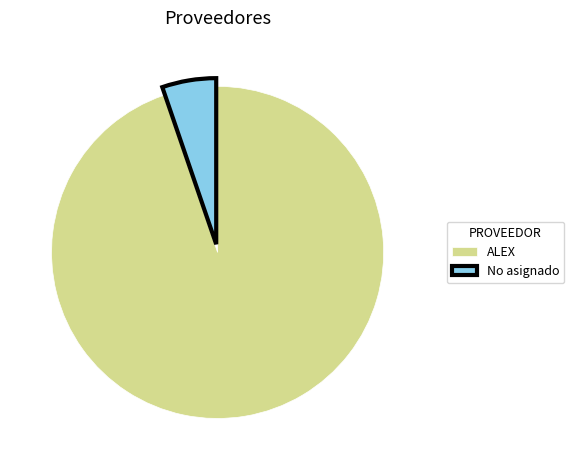

Is it true that No asignado is 14% of the pie?

False